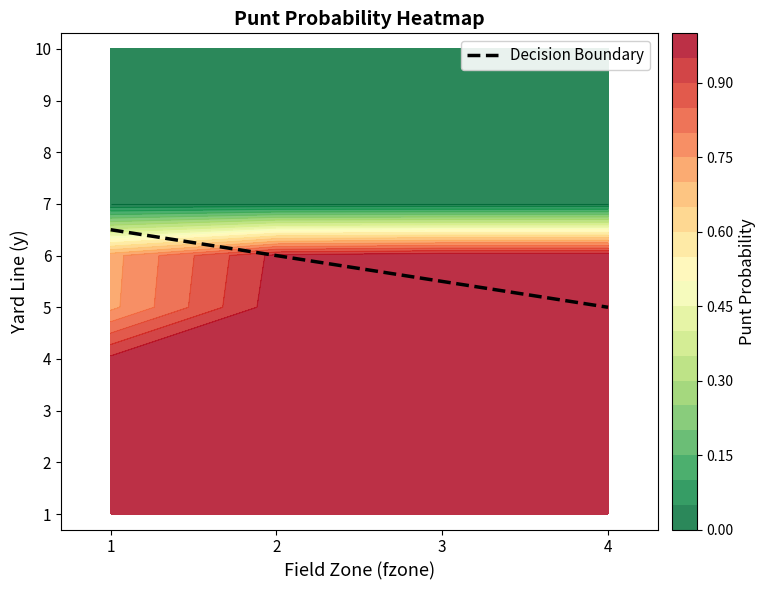

What is the difference between the maximum and minimum values?

1.5